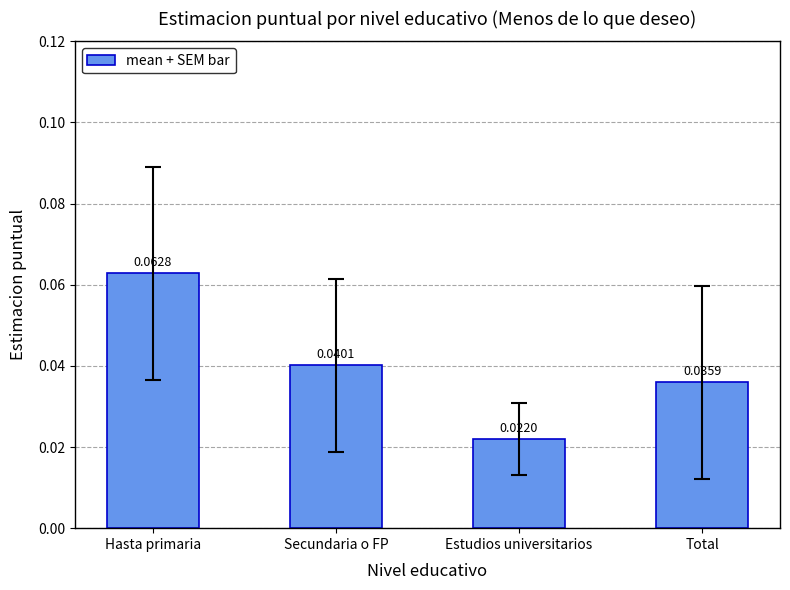

Are the bars horizontal?

No